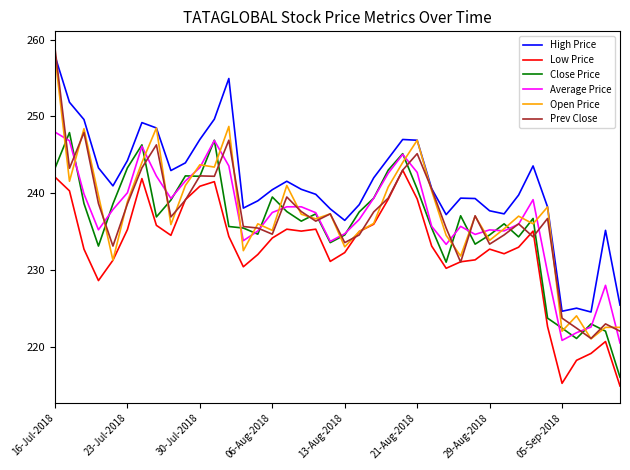

Which series has the largest total across all categories?

High Price